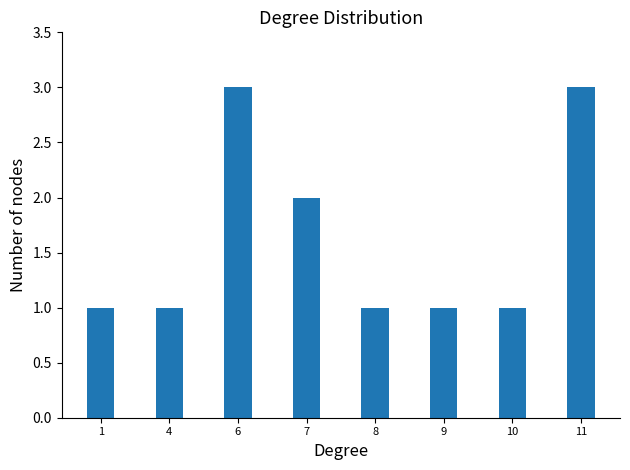

What is the difference between the values at 4 and 11?

2